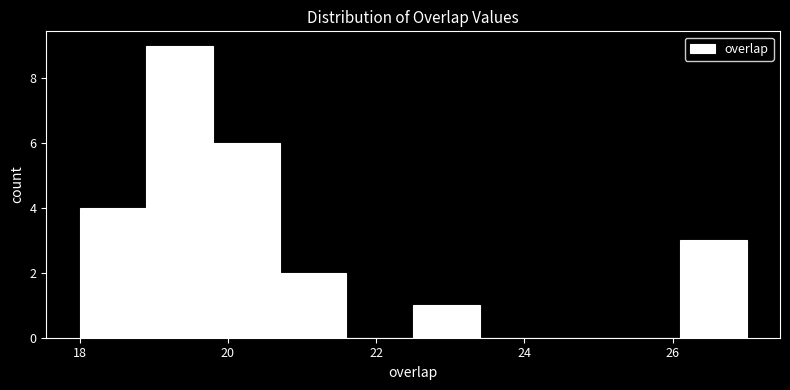

Reading left to right, transcribe this chart: for each bar, give the range it covers on the x-axis and its height. Neither the bar edges nor the heights are printed on the chart, so give them approximately, as read against the axes.

18.0 to 18.9: 4
18.9 to 19.8: 9
19.8 to 20.7: 6
20.7 to 21.6: 2
21.6 to 22.5: 0
22.5 to 23.4: 1
23.4 to 24.3: 0
24.3 to 25.2: 0
25.2 to 26.1: 0
26.1 to 27.0: 3